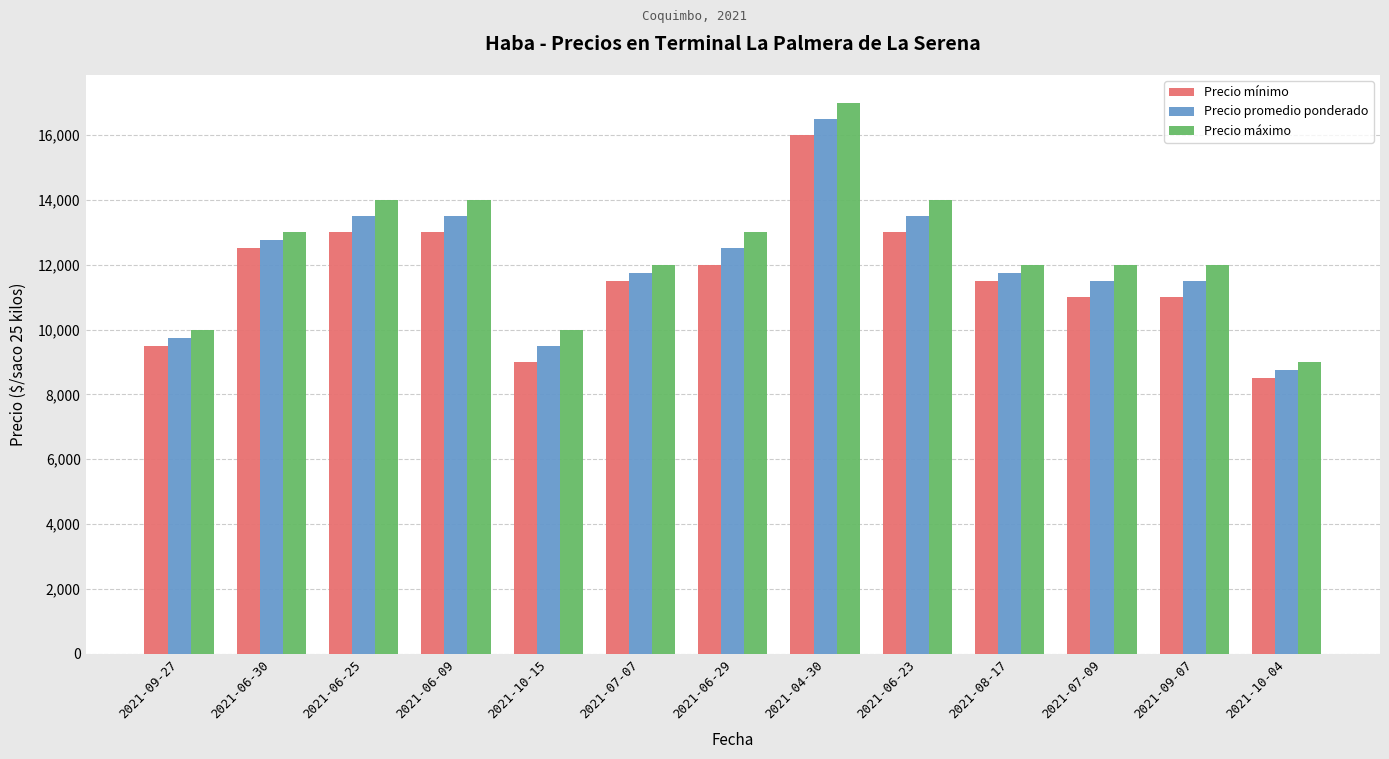

At which label does Precio mínimo reach its minimum?

2021-10-04